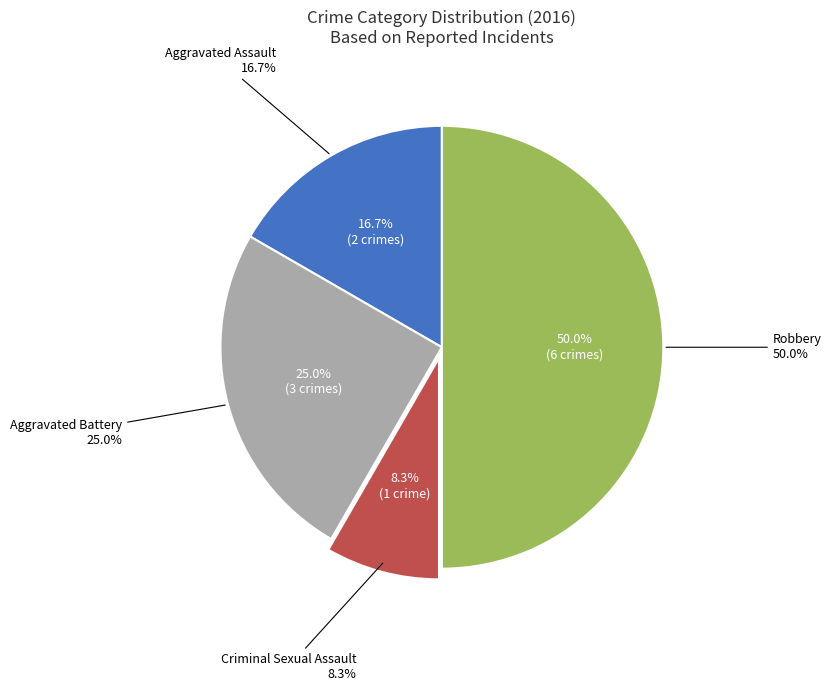

Is there any slice that represents more than half of the pie?

No